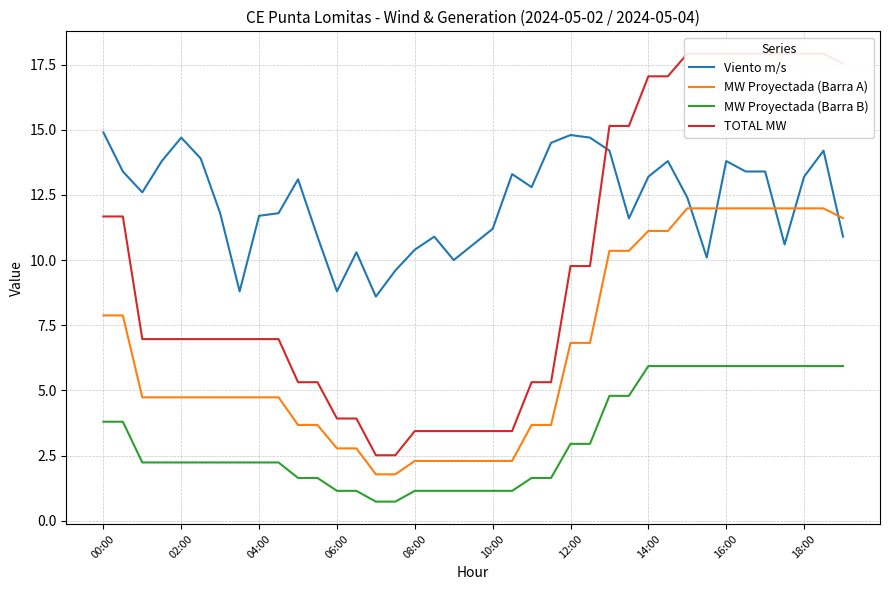

How many data points in MW Proyectada (Barra A) are less than 4?

14